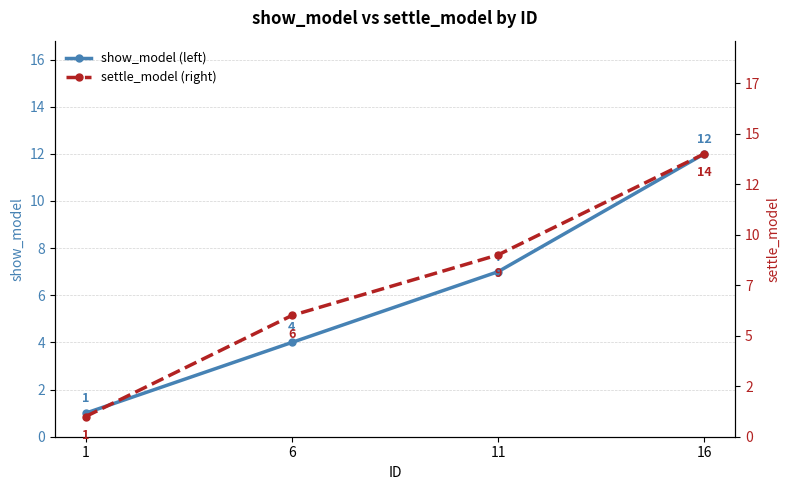

What is the value of the settle_model (right) point at the 1st from the left?

1